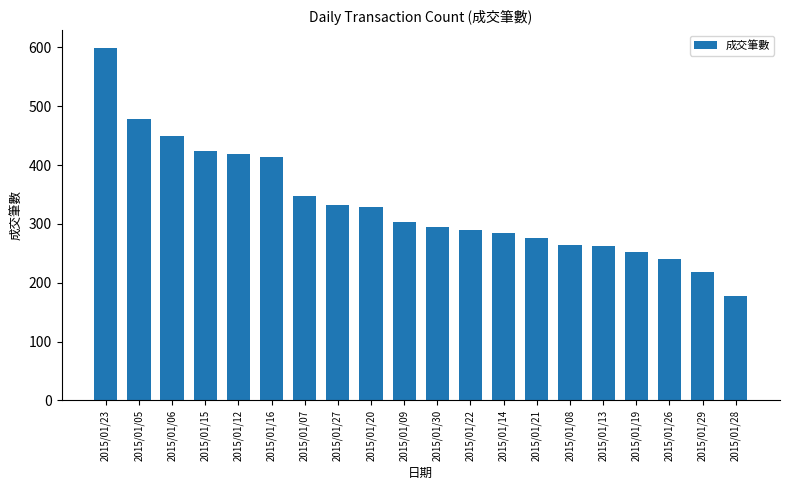

Between 2015/01/08 and 2015/01/26, which is larger?

2015/01/08